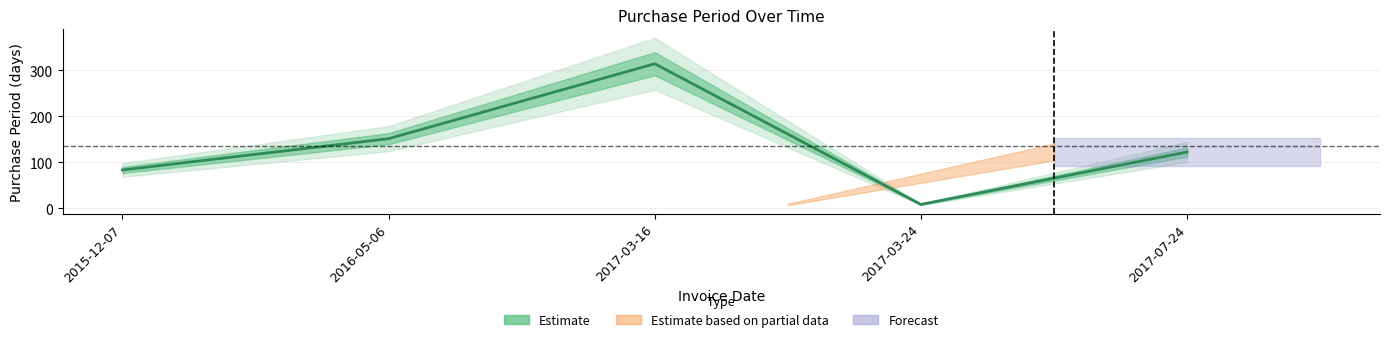

How many lines are shown in the chart?

1